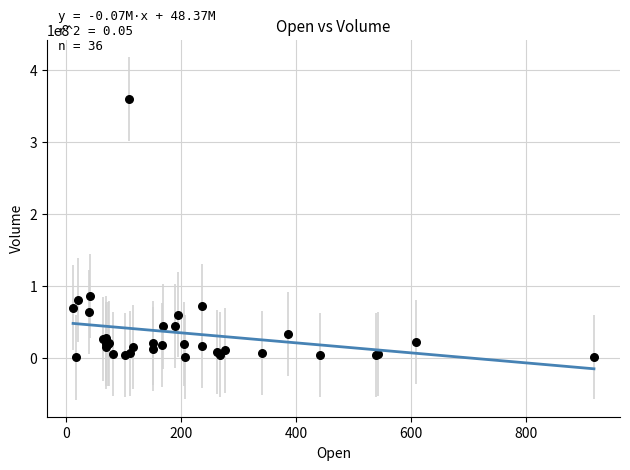

What Y value in the scatter plot is closest to 180128899?

86111675